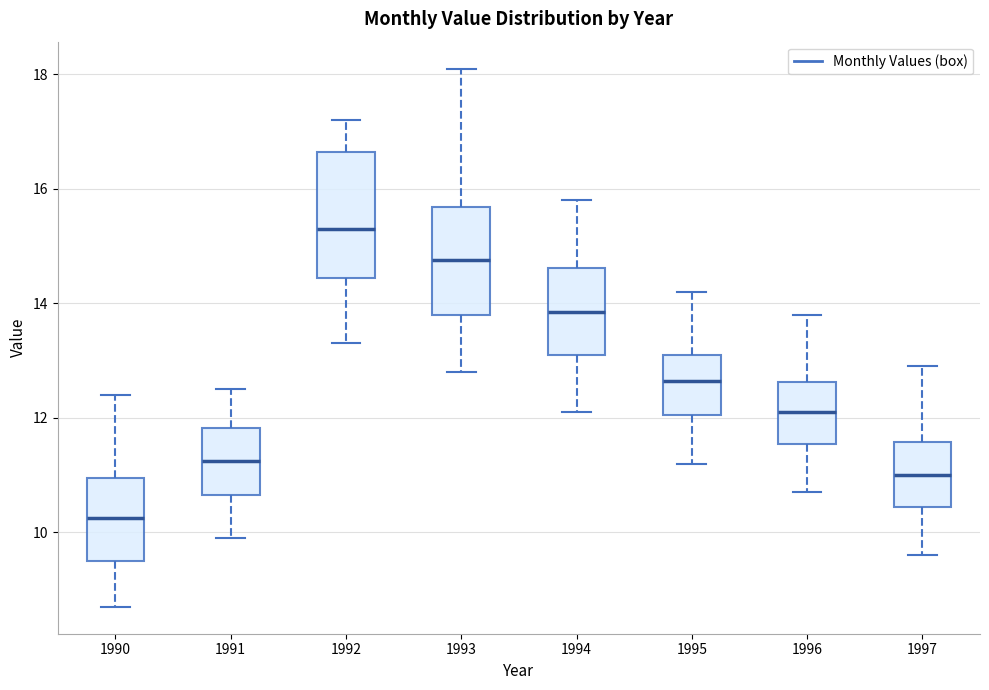

Where does the median line of the box at x = 1990 sit on the y-axis? The values are not printed on the chart, so give them approximately, as read against the axis.

10.2